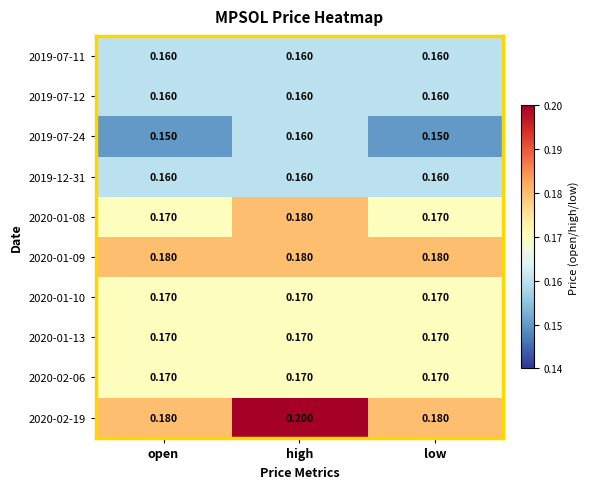

At which category is the sum across all series the highest?

high